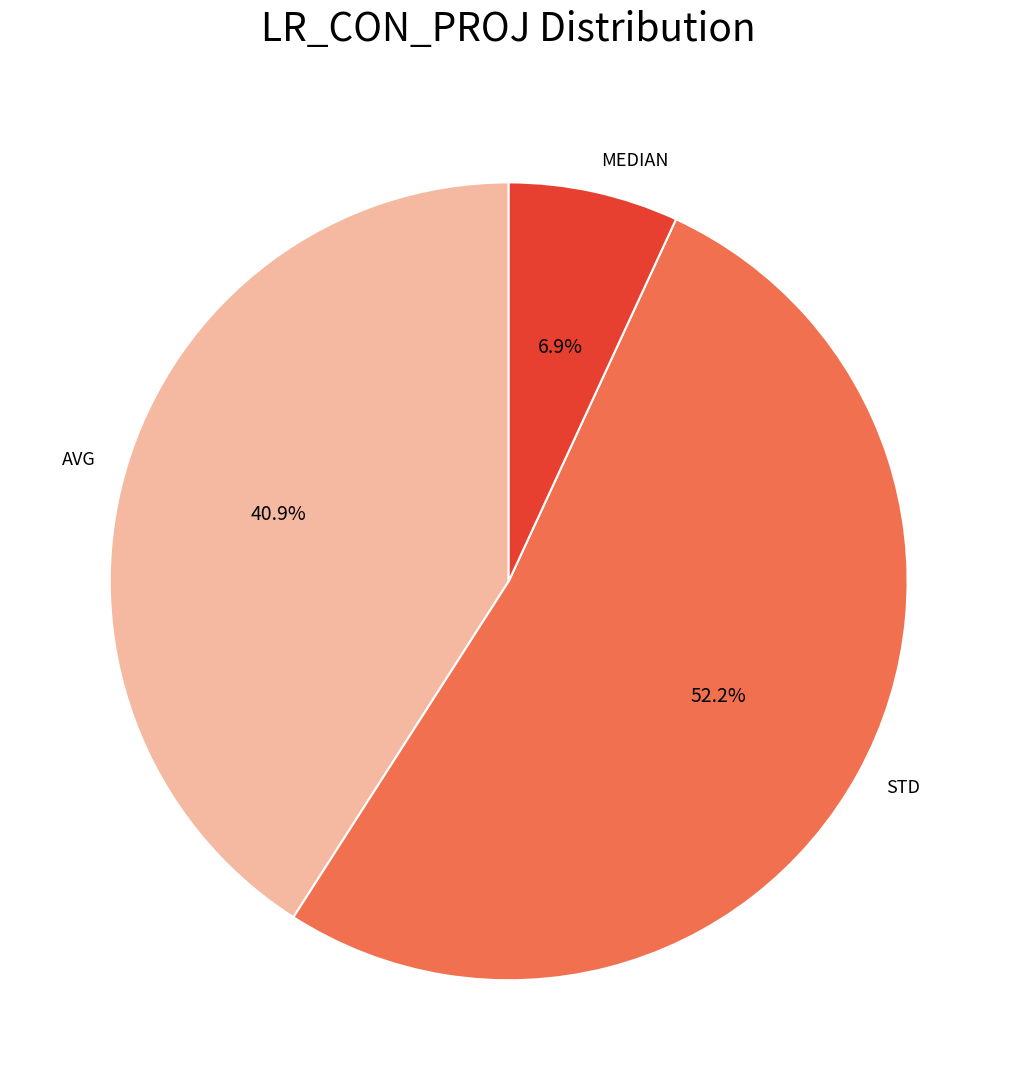

Is it true that MEDIAN is 7% of the pie?

True